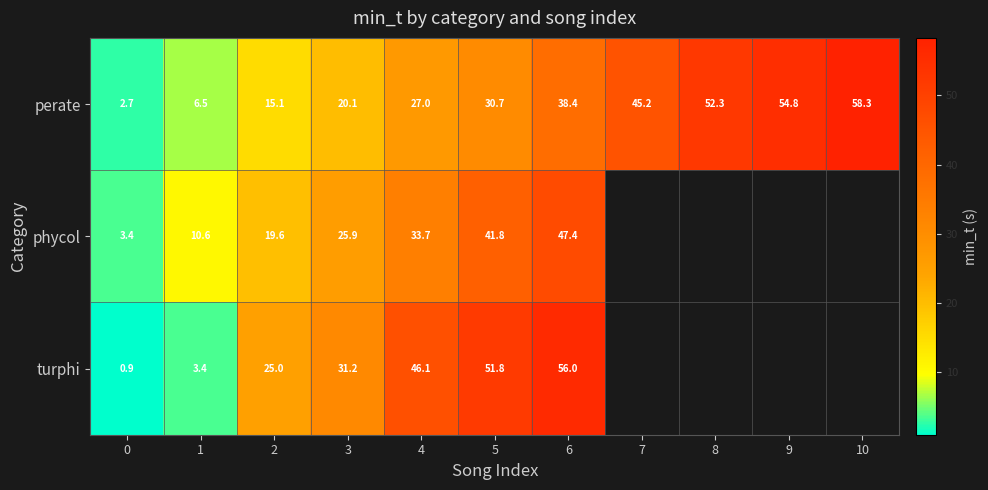

Rank the series at 2 from highest to lowest value.

turphi, phycol, perate